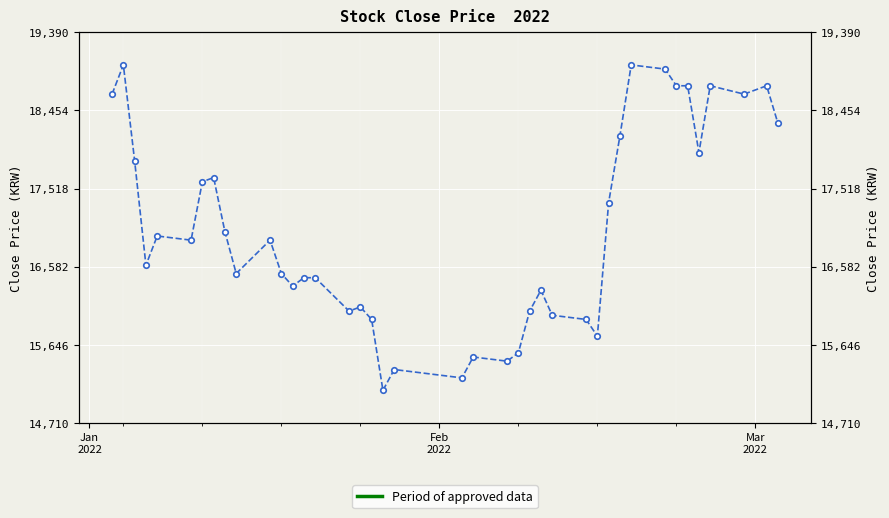

Is this an area chart (filled region under the line)?

No